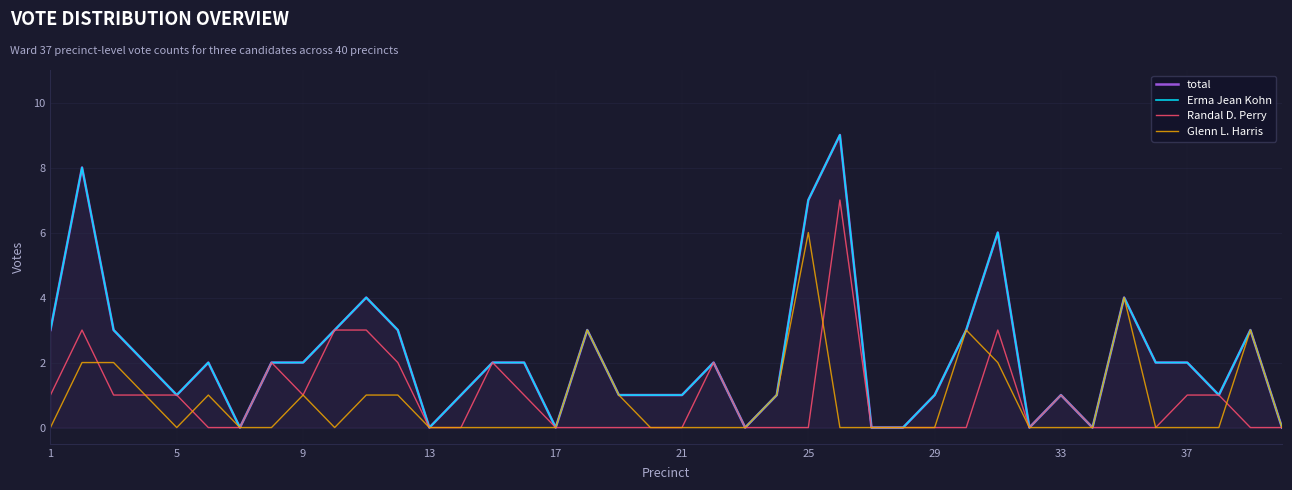

True or false: Glenn L. Harris has more than 1 points higher than both neighbors.

True